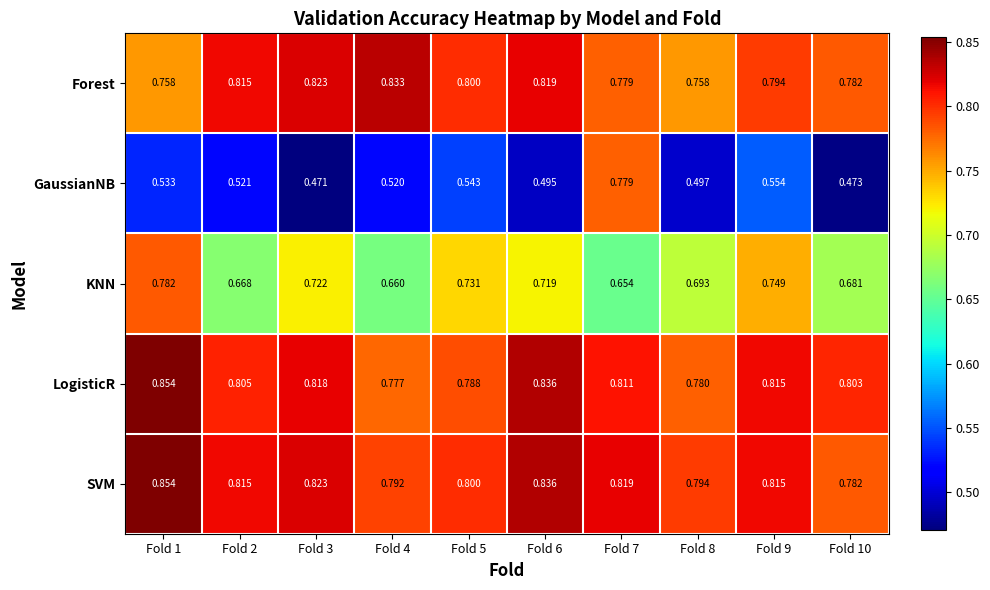

What is the difference between the highest and lowest values at Fold 2?

0.3